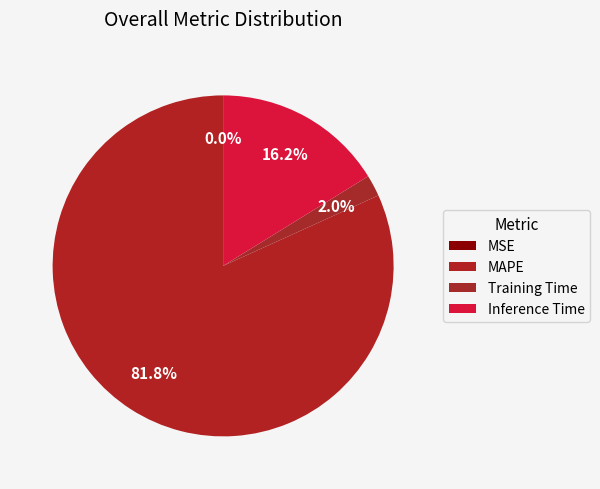

Which has a higher value, Inference Time or MSE?

Inference Time